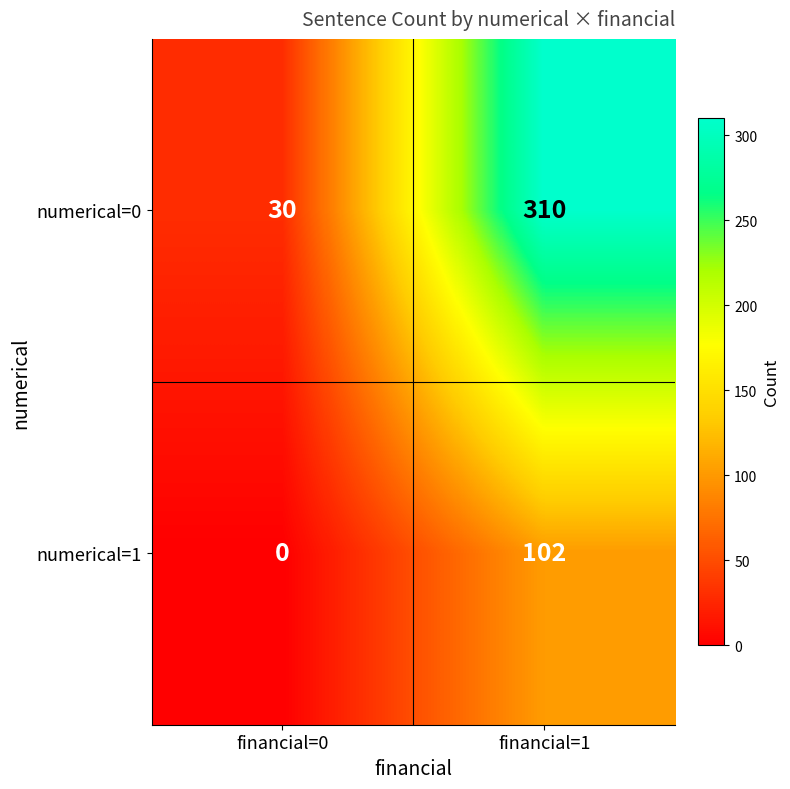

The numerical=1 series shows 145 at financial=1. True or false?

False